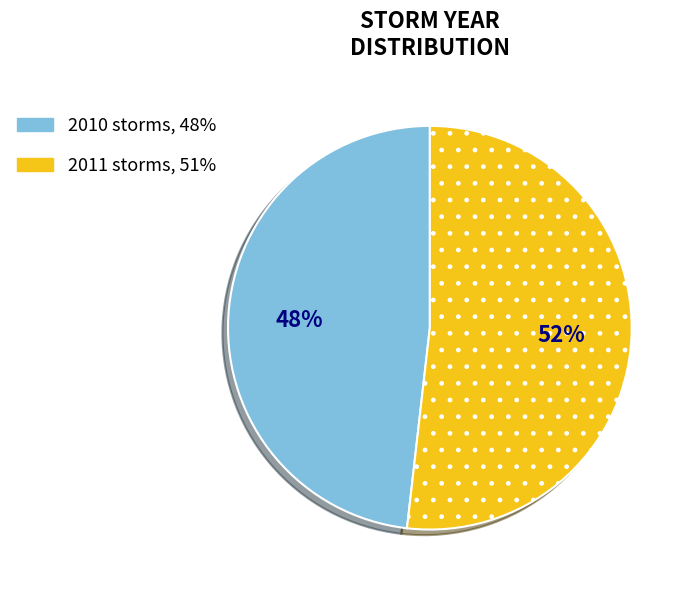

To the nearest percent, what is the combined percentage of 2010 and 2011?

100%